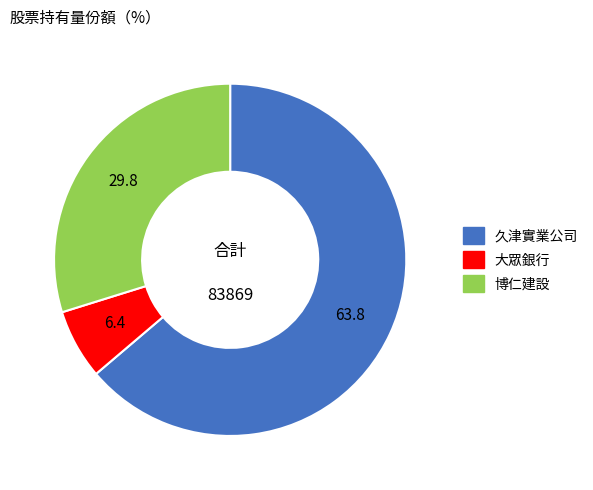

Which slice represents more than half of the pie?

久津實業公司